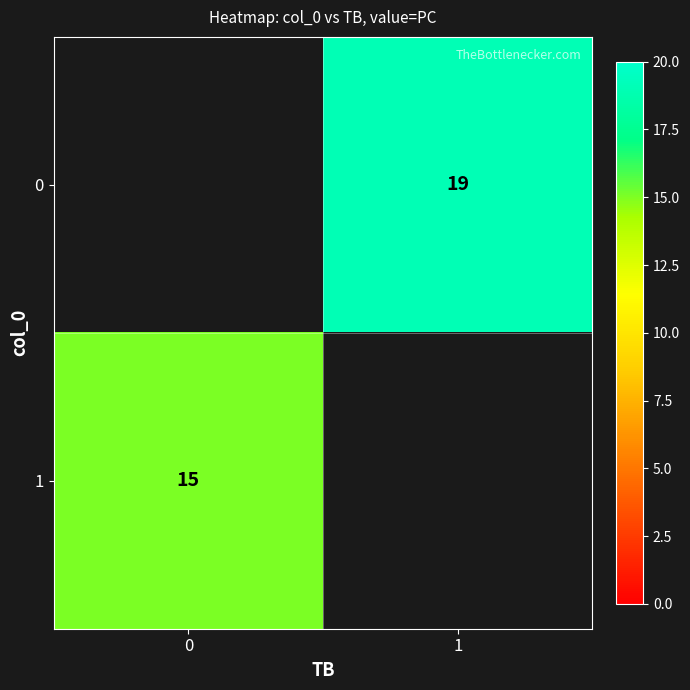

Is it true that 1 equals 15 at 0?

True